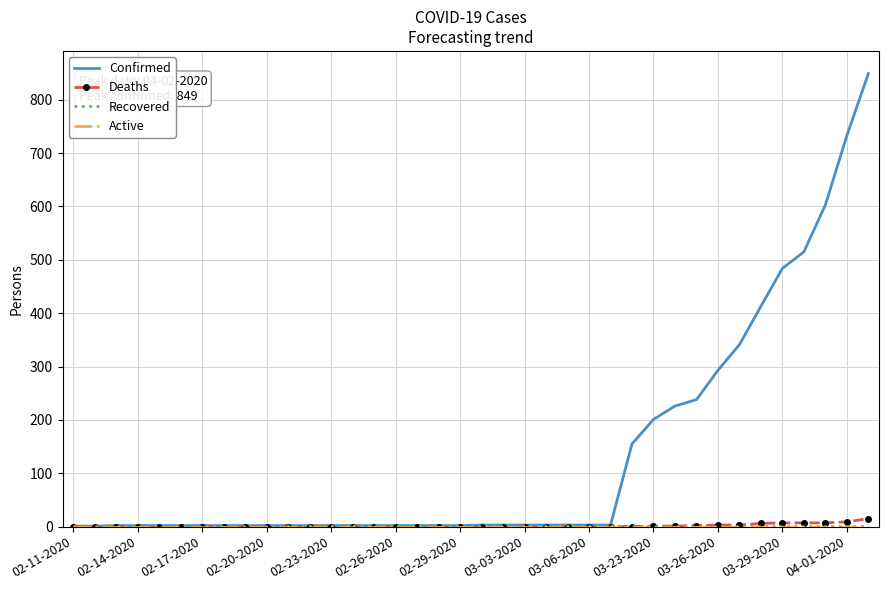

What is the highest value of the Confirmed series?

849